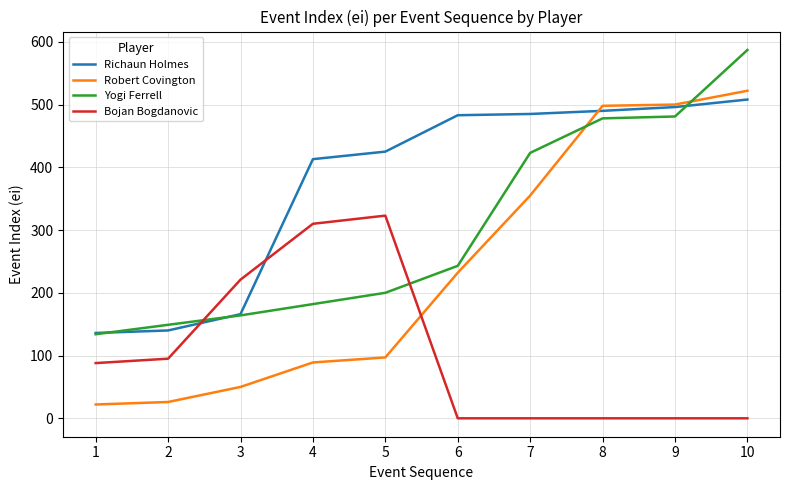

The Bojan Bogdanovic series shows 0 at 6. True or false?

True